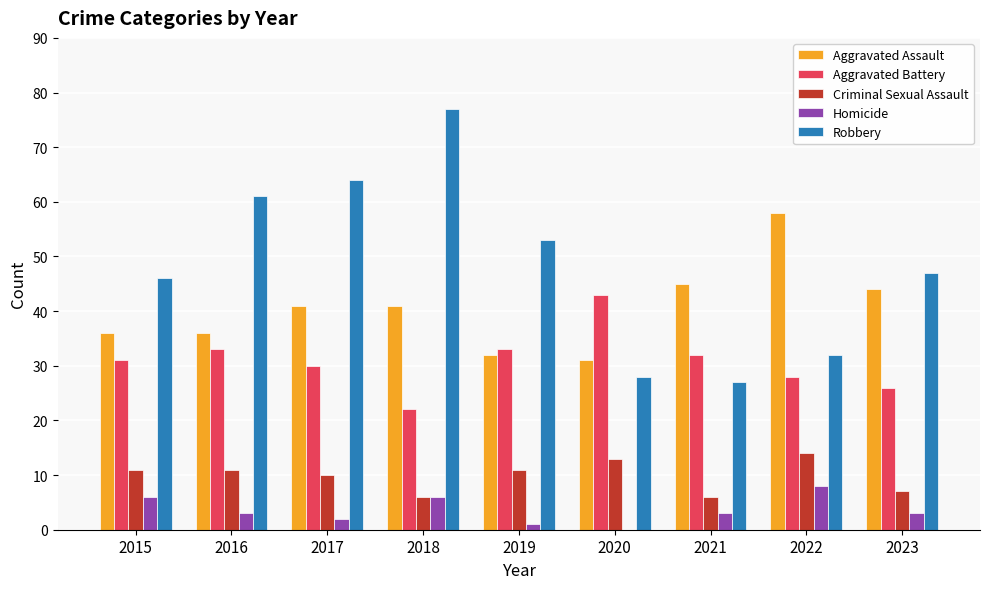

How many groups of bars are there?

9